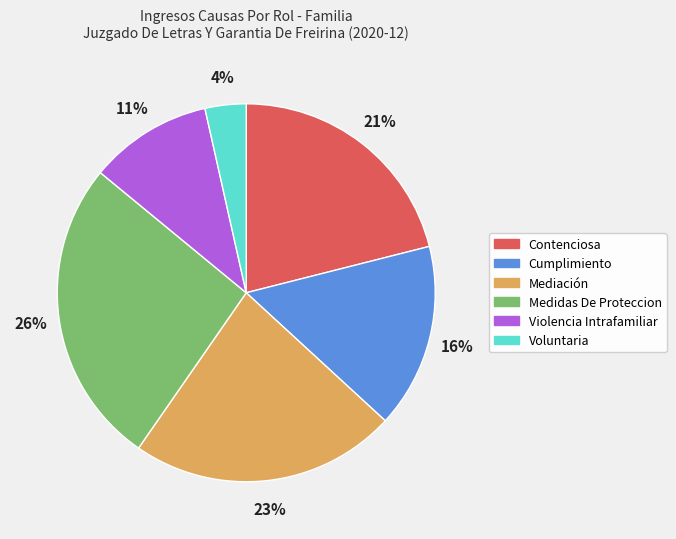

Between Mediación and Contenciosa, which is larger?

Mediación